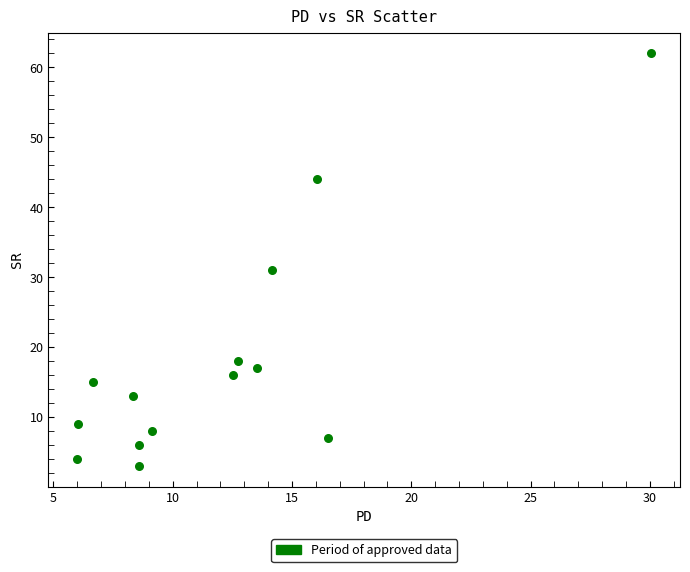

What Y value in the scatter plot is closest to 32?

31